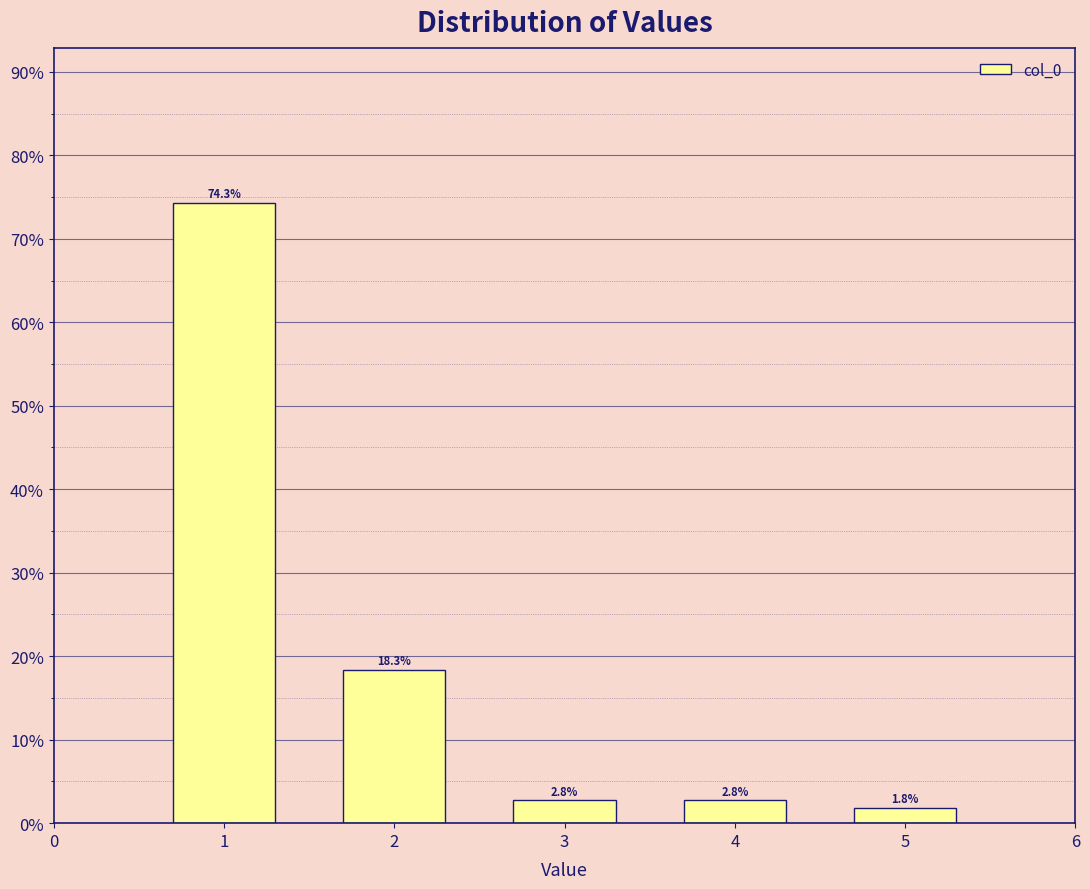

Reading left to right, extract all data points from this chart.

1=74.3	2=18.3	3=2.8	4=2.8	5=1.8